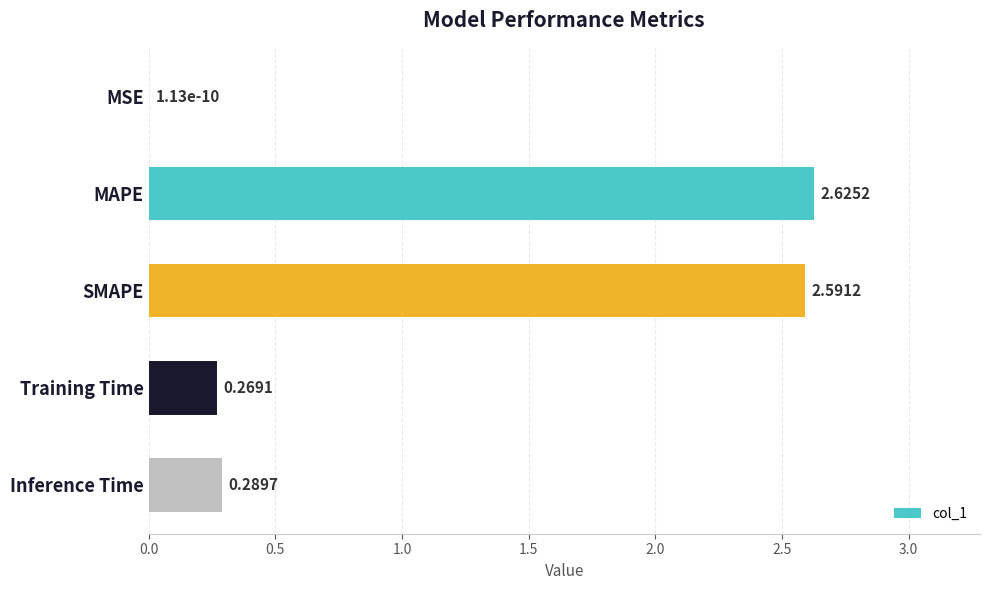

What is the sum of all values?

5.8